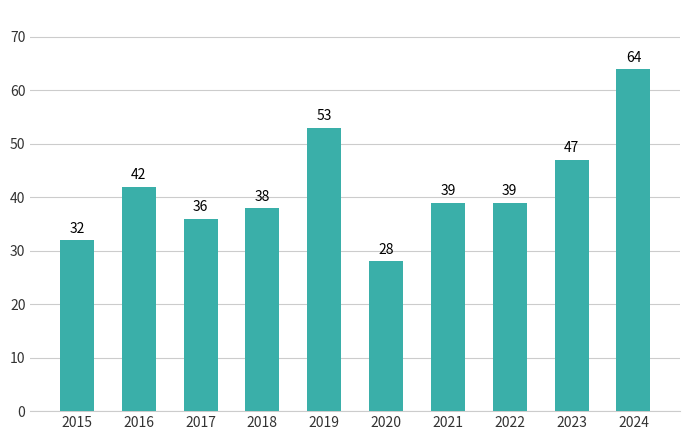

Are the bars grouped side by side (vs. stacked)?

No